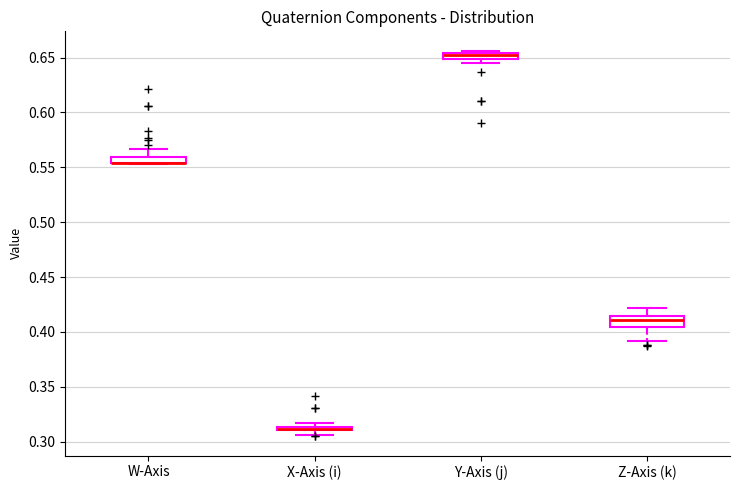

Where is the lower edge of the box for Y-Axis (j) on the y-axis? The values are not printed on the chart, so give them approximately, as read against the axis.

0.650